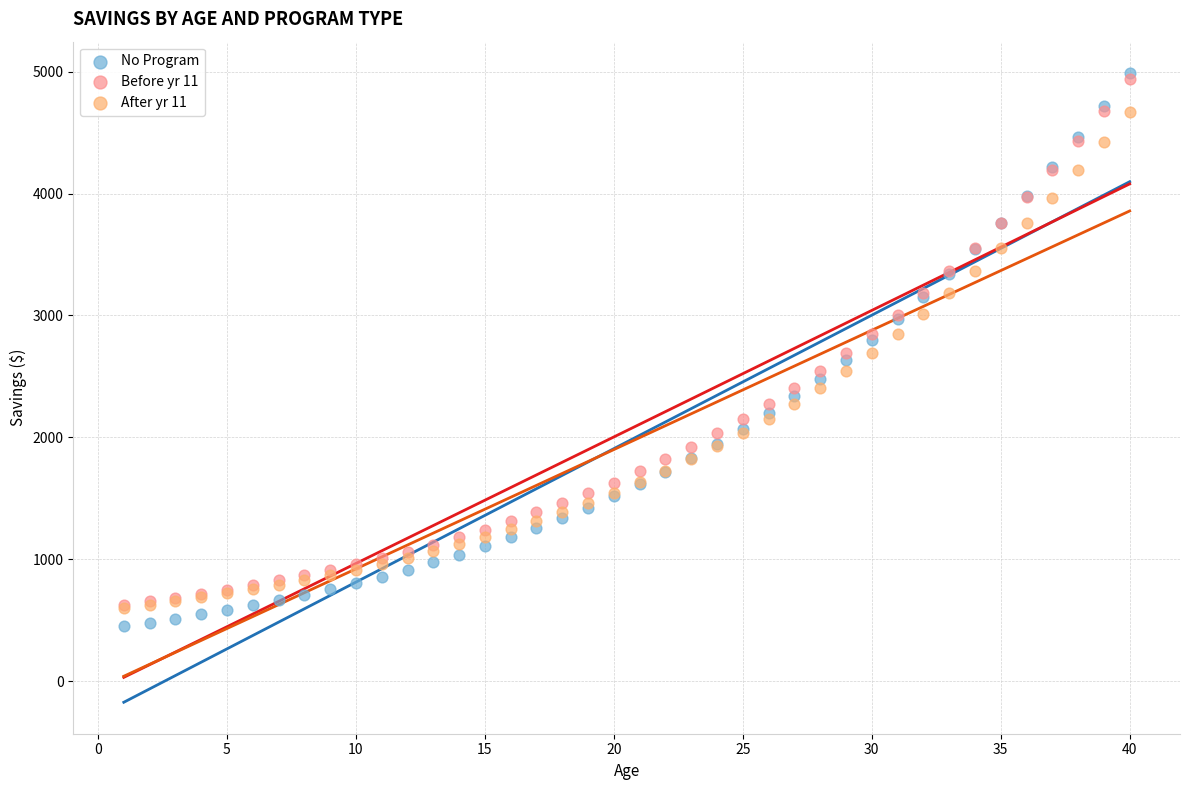

What are all the series names shown in the legend?

No Program, Before yr 11, After yr 11